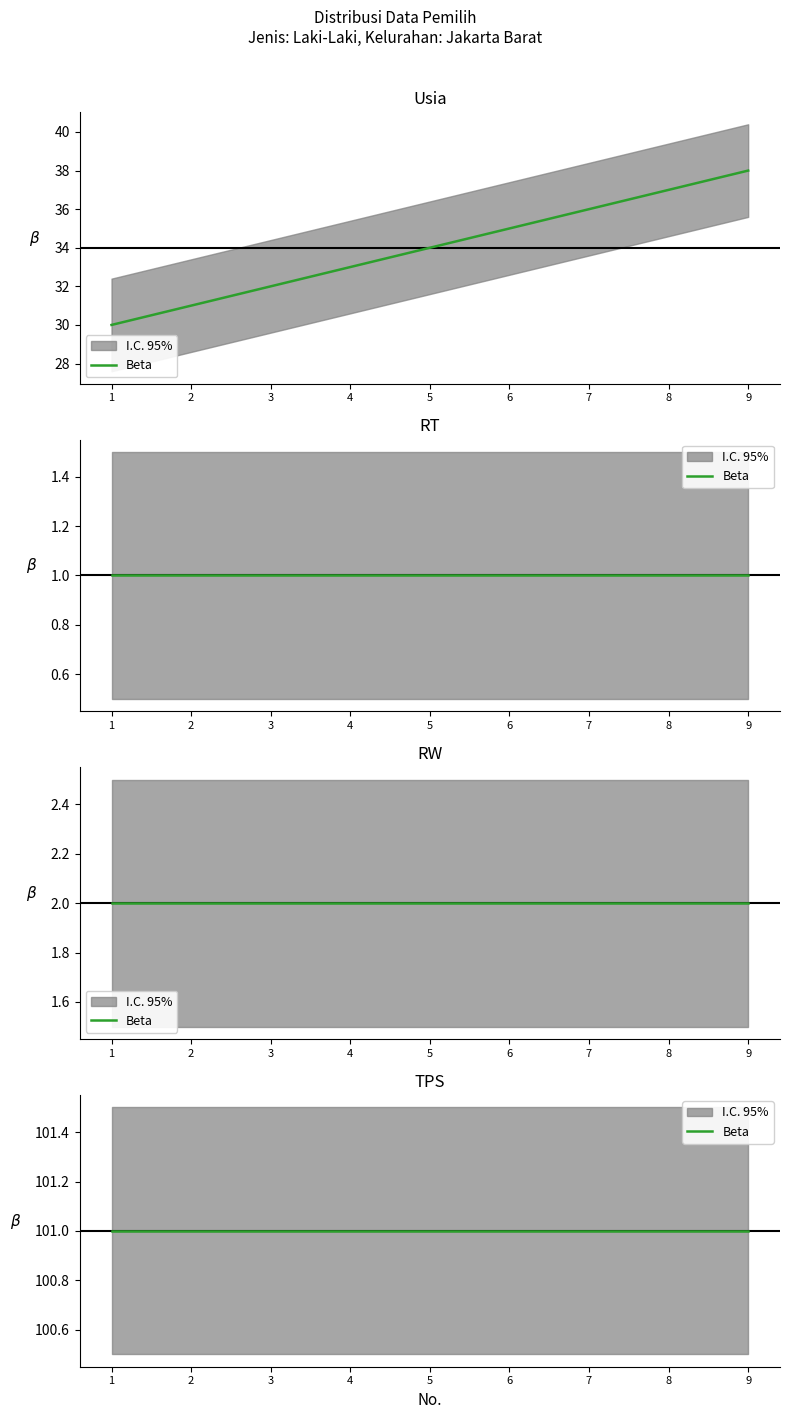

What is the total value across all series at 8?

141